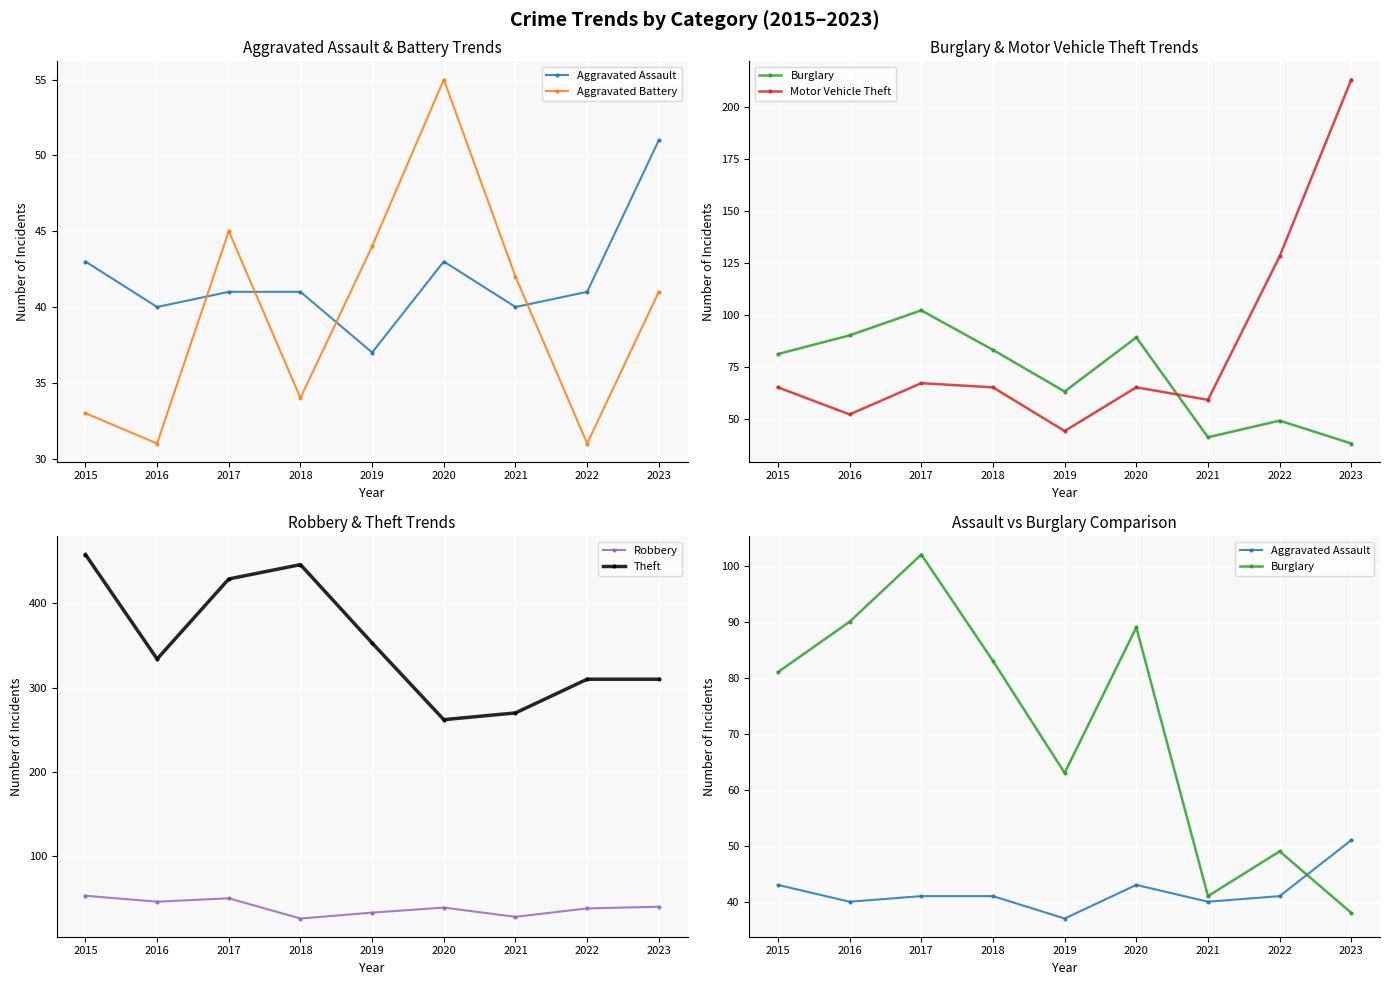

True or false: Theft and Motor Vehicle Theft intersect in this chart.

False